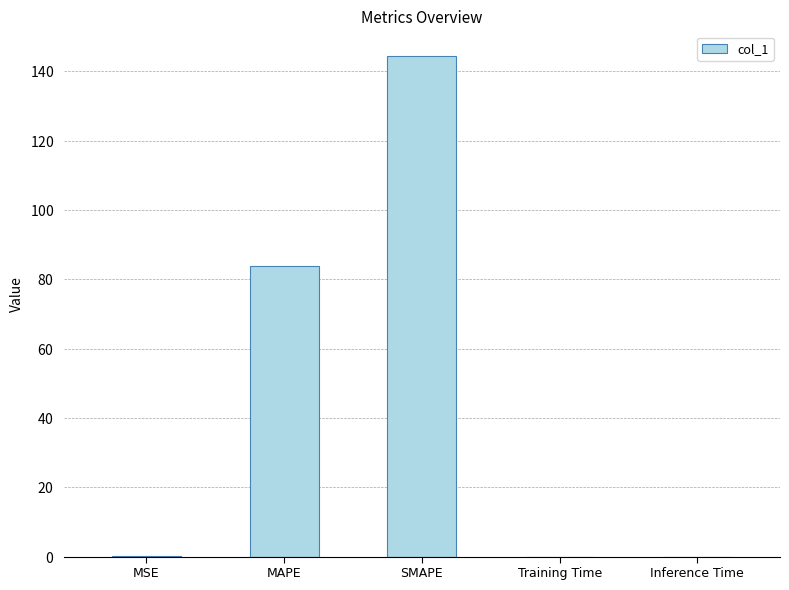

Are the bars horizontal?

No